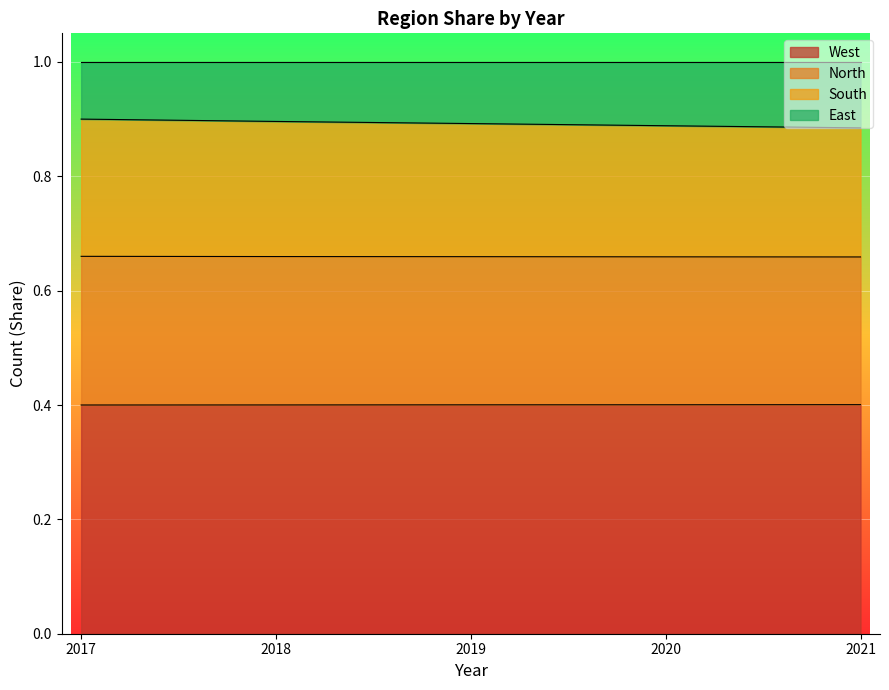

Rank the categories by North value from highest to lowest.

2017, 2018, 2019, 2020, 2021